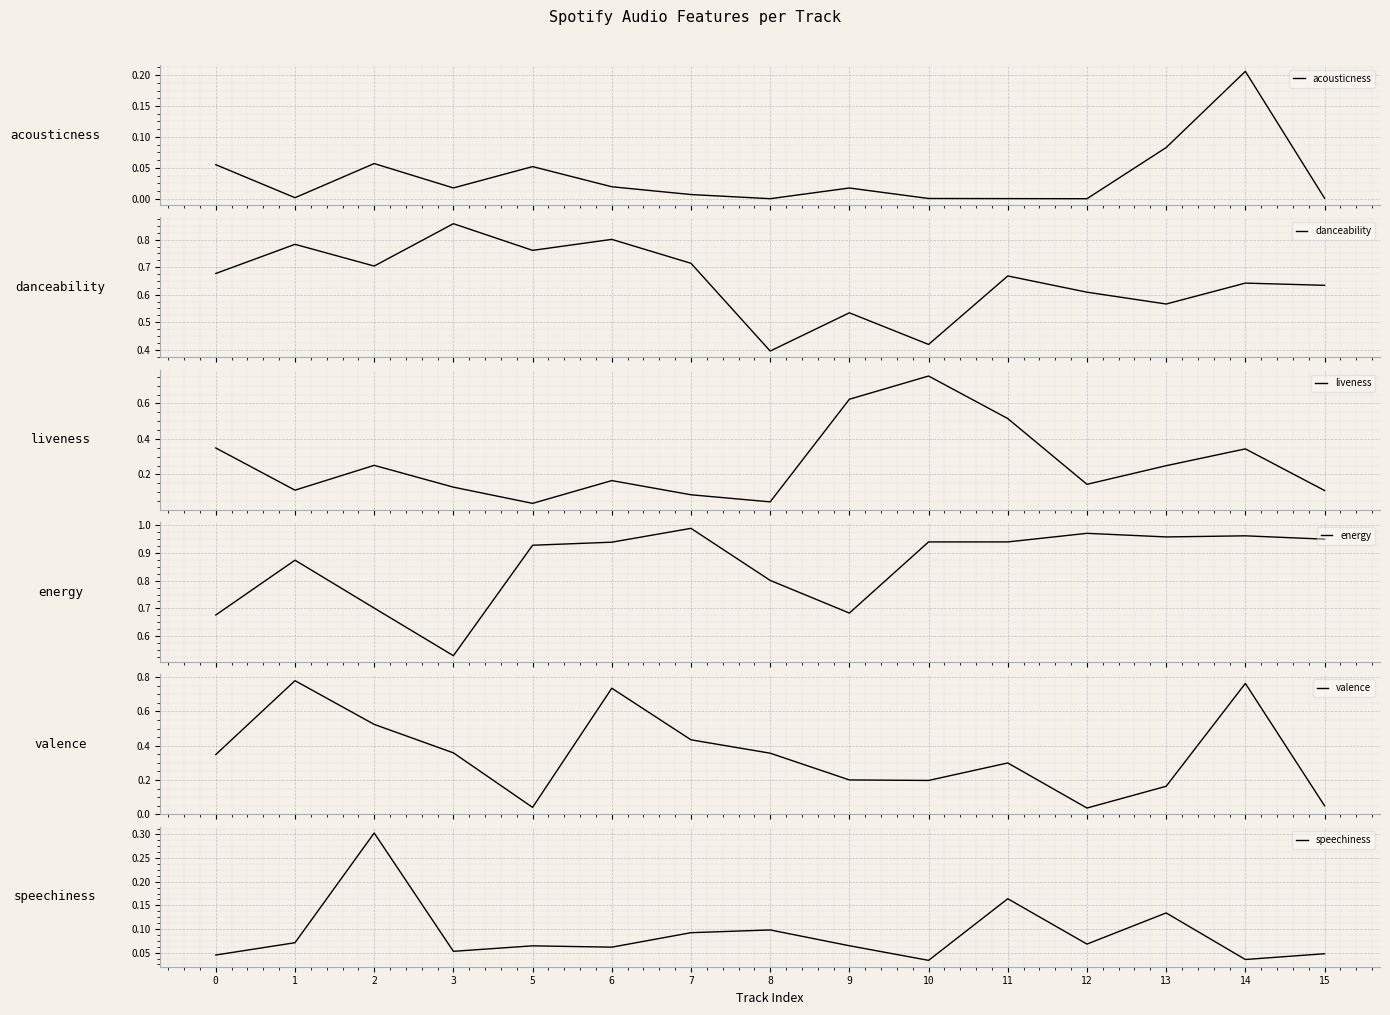

Where is the first local maximum for speechiness?

2